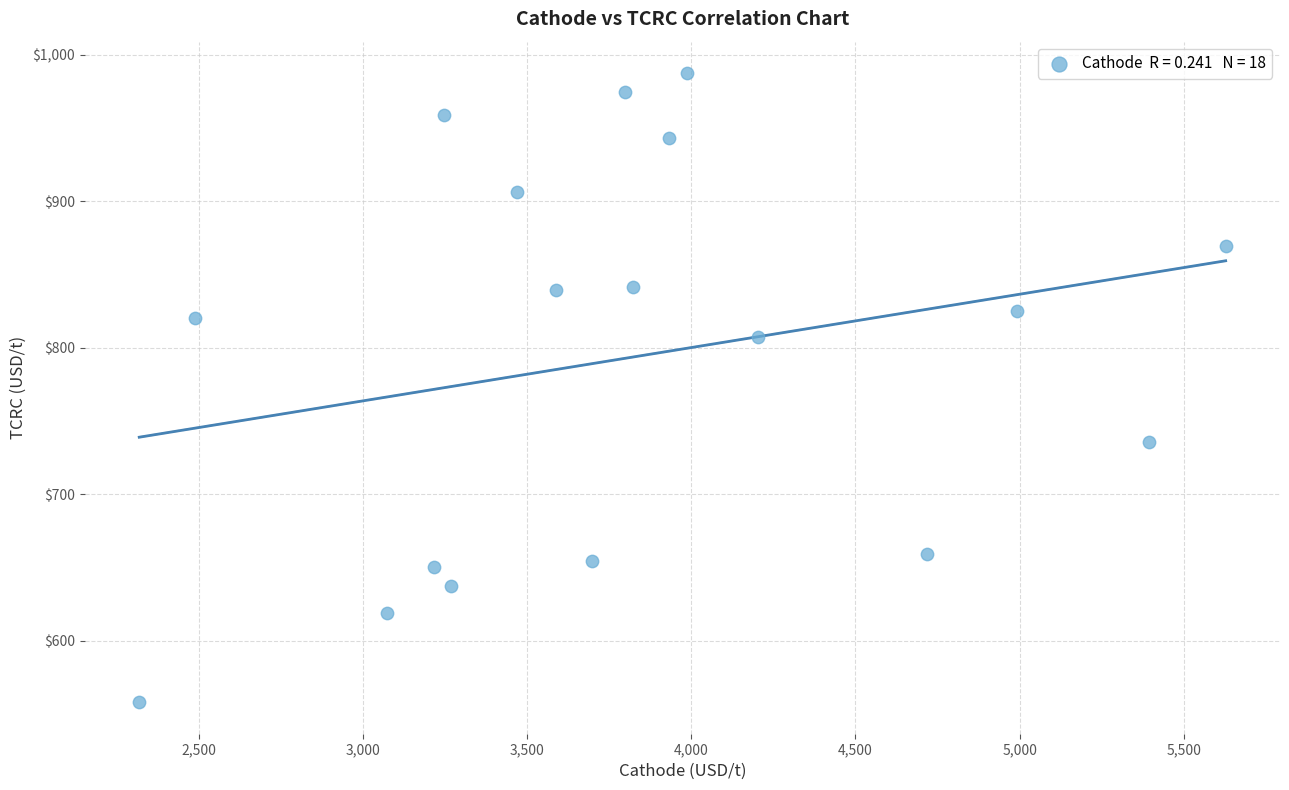

What is the range of Y values (max minus min)?

429.5